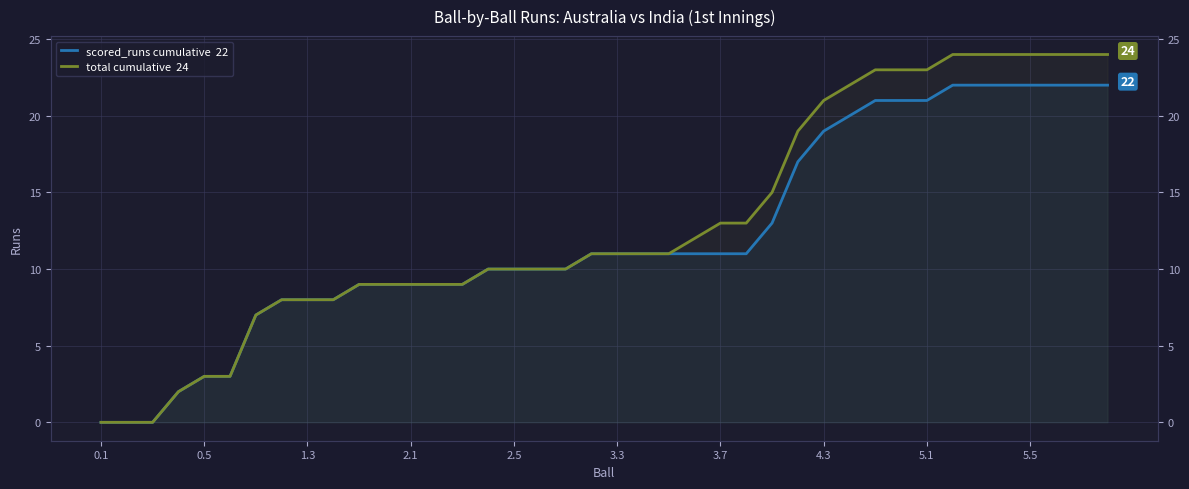

What is the sum of the scored_runs cumulative  22 values at 36 and 22?

33